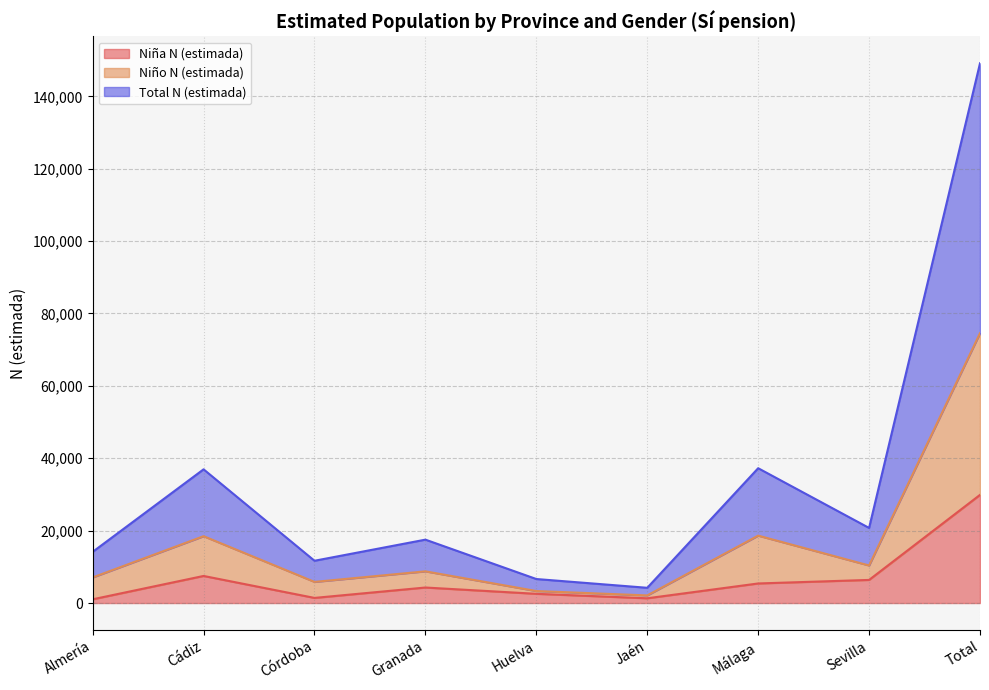

At which category does Niño N (estimada) reach its first local valley?

Córdoba